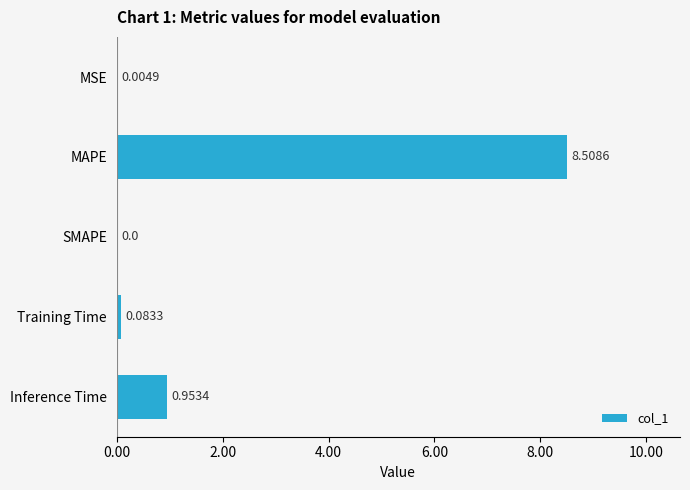

Which category has the highest value across all series?

MAPE